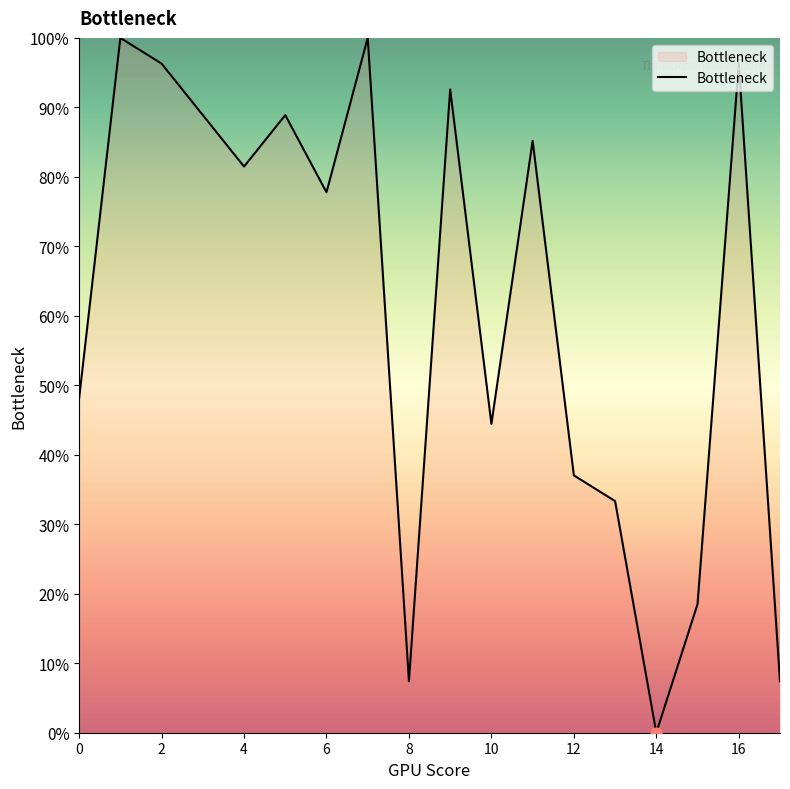

What is the difference between the maximum and minimum values?

100.0